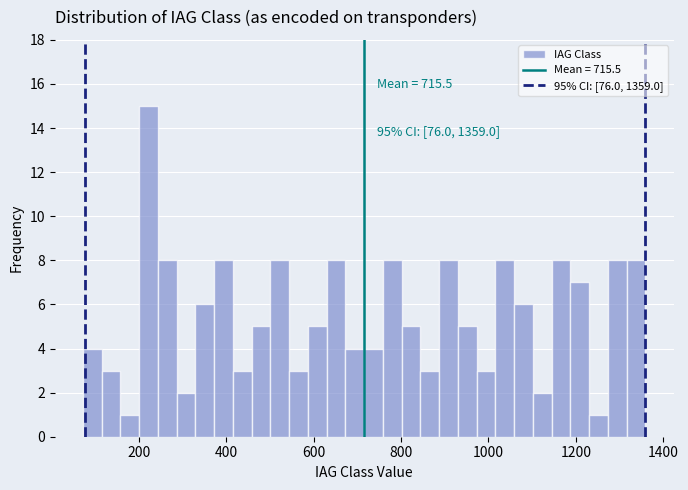

Read against the x-axis, roughly where is the centre of the tallest bar?

220